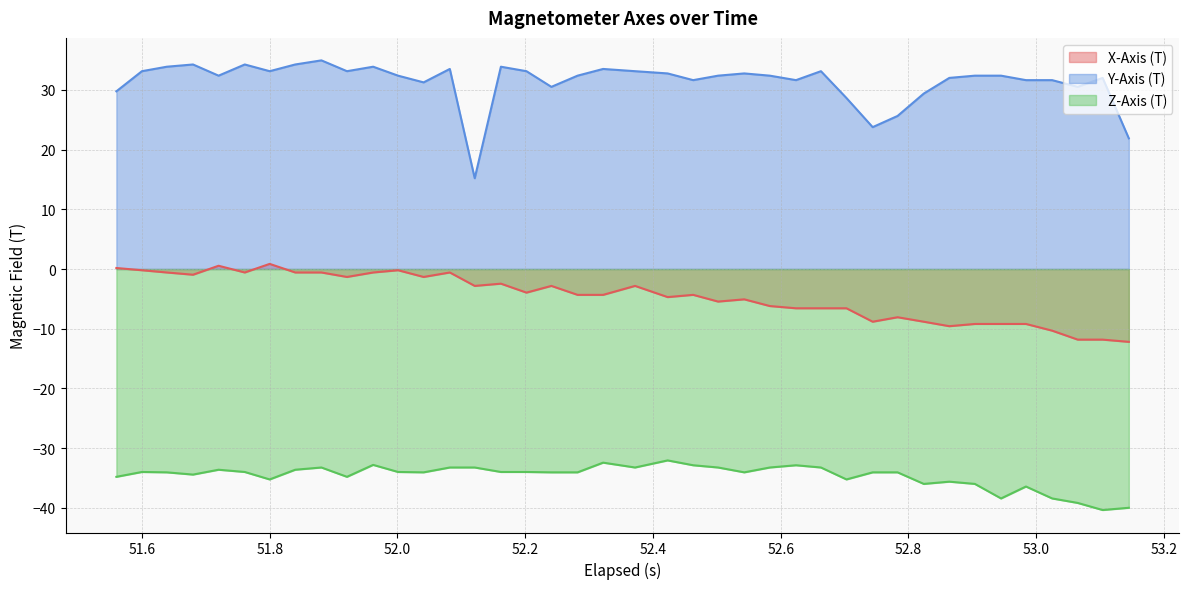

List the series in order of their peak value, lowest first.

Z-Axis (T), X-Axis (T), Y-Axis (T)